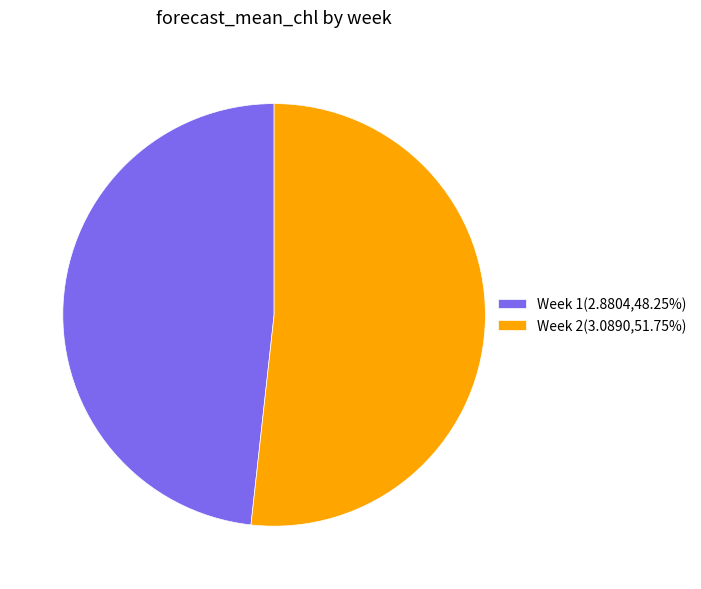

Approximately how many times larger is the value at Week 2(3.0890,51.75%) compared to Week 1(2.8804,48.25%)?

1.1